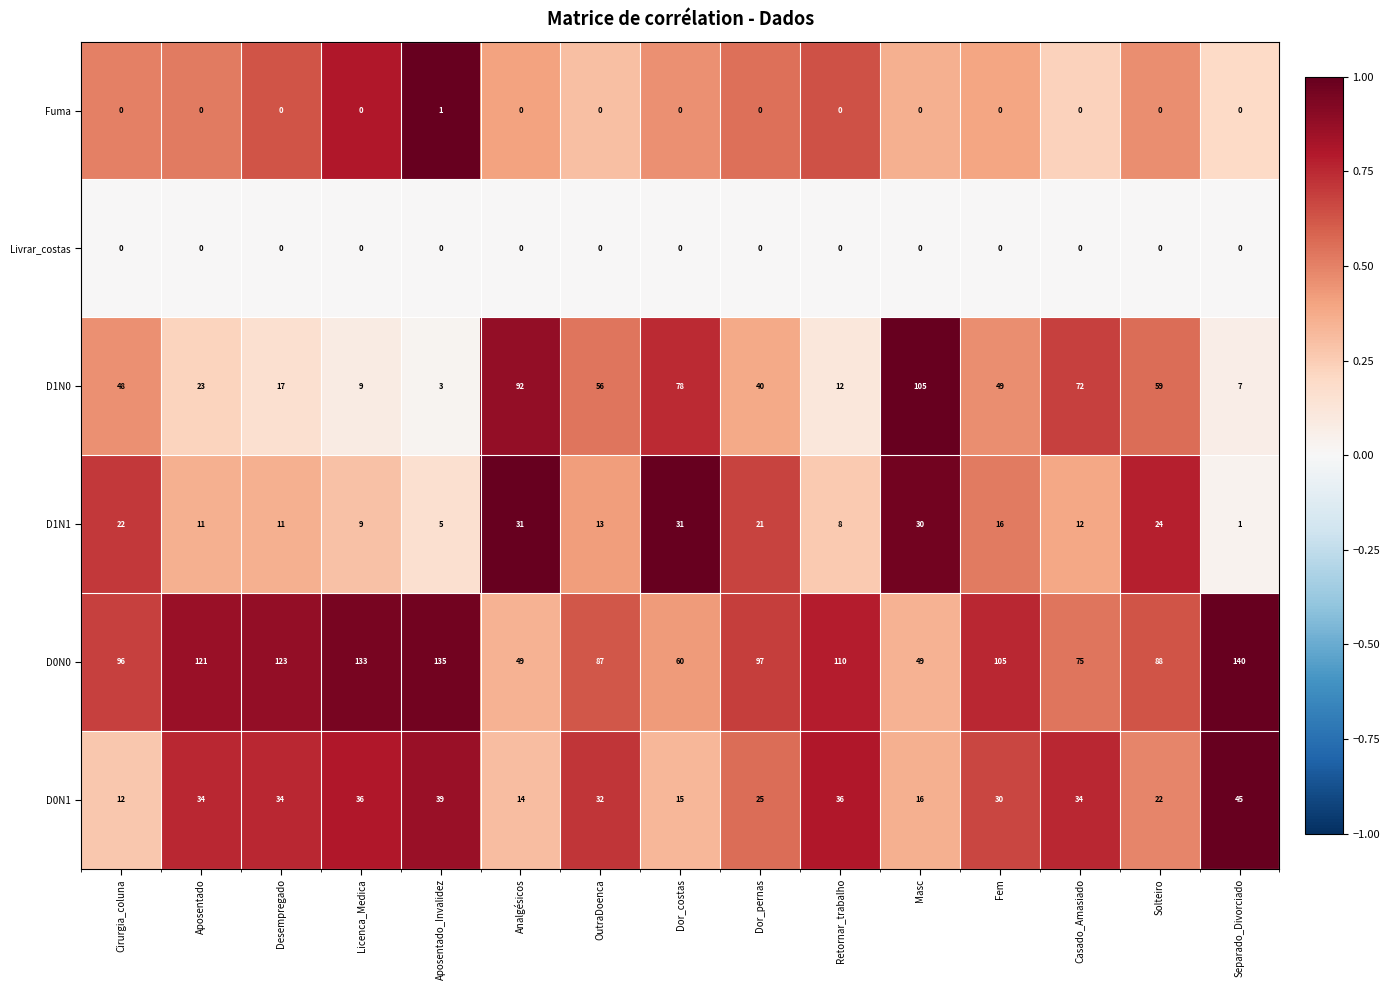

Is the value of Livrar_costas at Separado_Divorciado greater than the value of D1N1 at Separado_Divorciado?

No